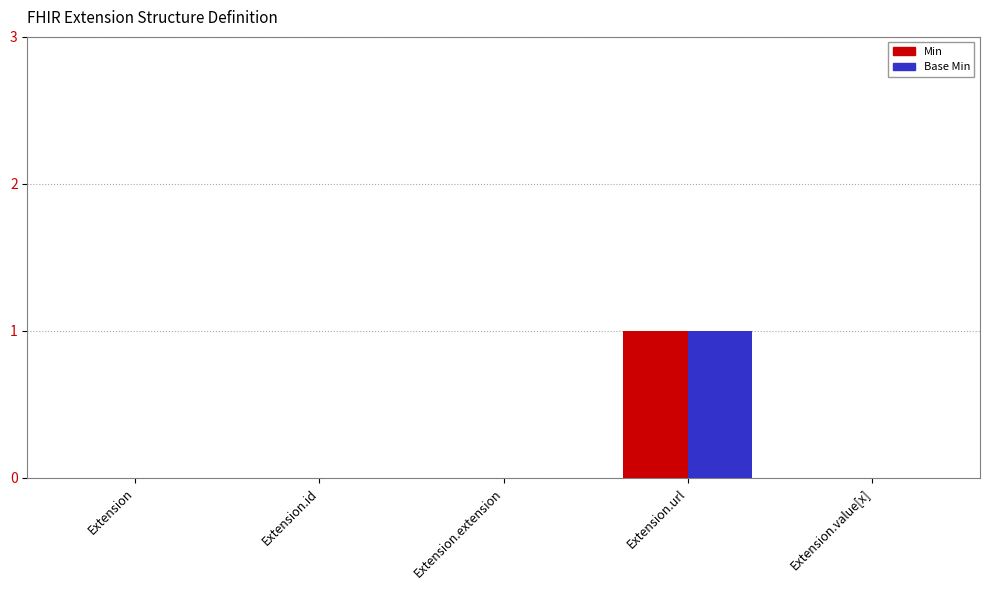

At which label does Base Min reach its peak?

Extension.url